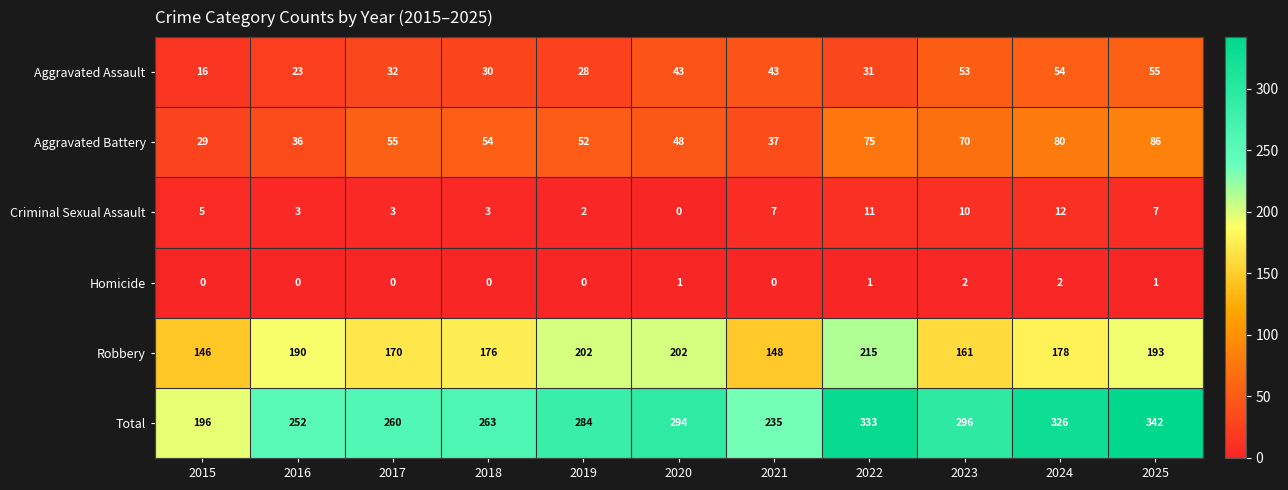

Which series has the widest spread of values?

Total